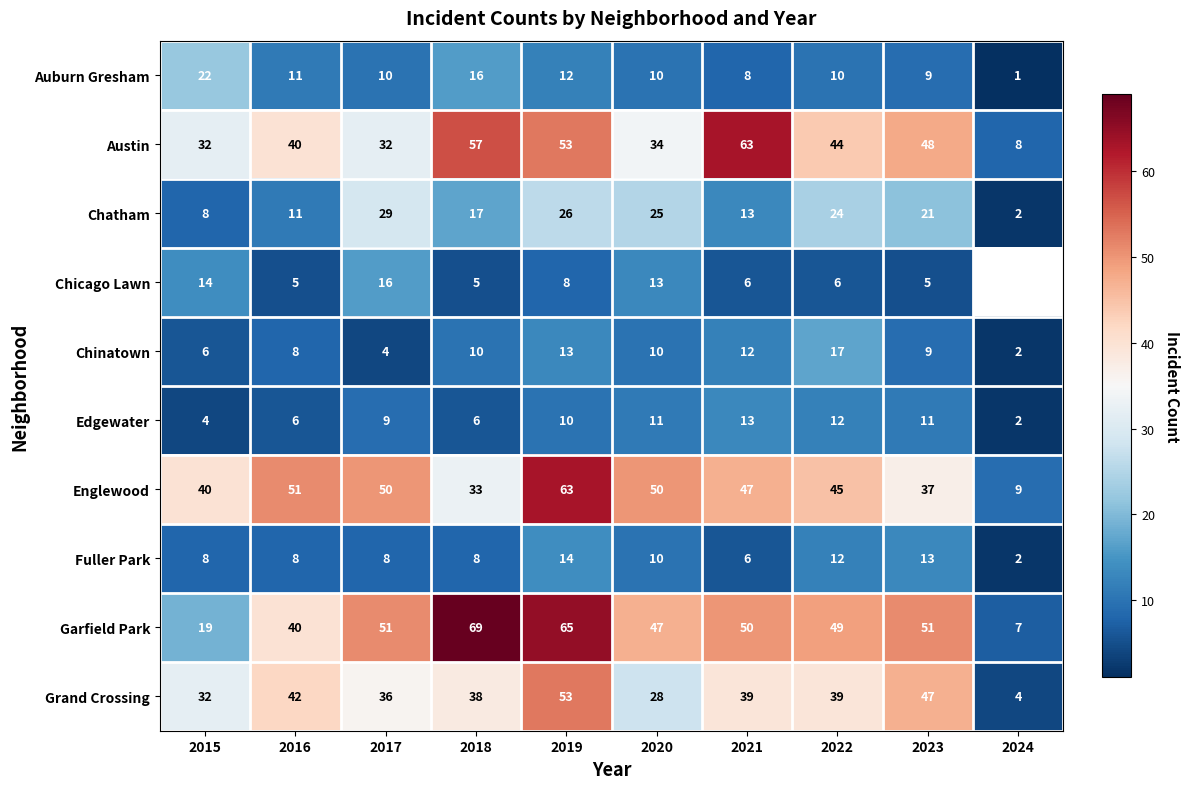

How many distinct data groups are displayed?

10